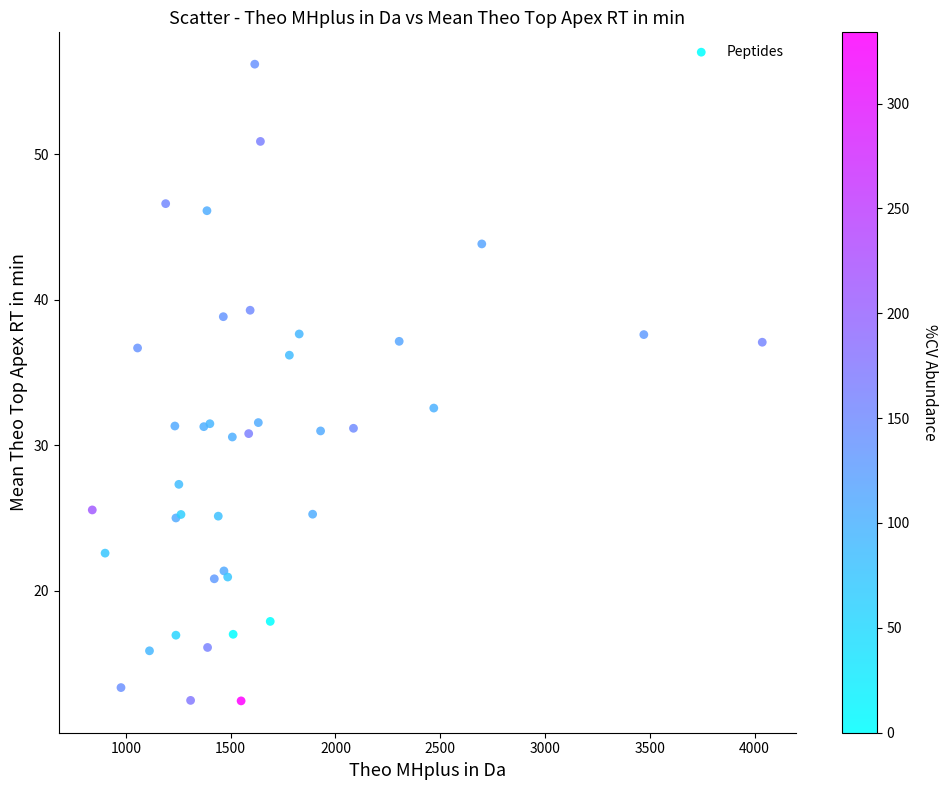

What Y value in the scatter plot is closest to 34?

32.6